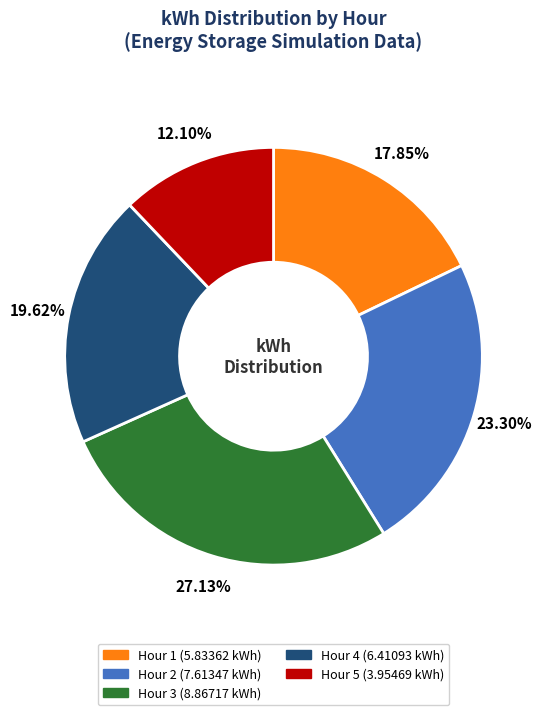

To the nearest percent, what is the difference between the Hour 3 and Hour 5 slice percentages?

15%